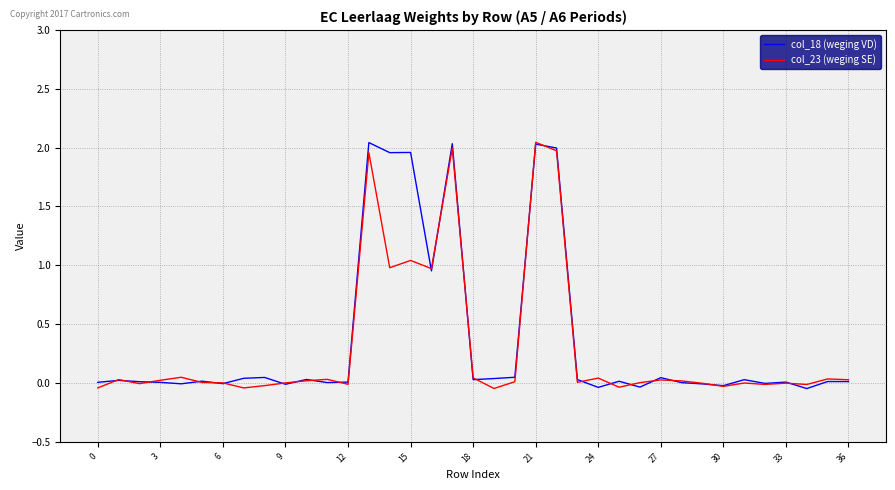

Where do col_18 (weging VD) and col_23 (weging SE) first cross each other?

0 and 3